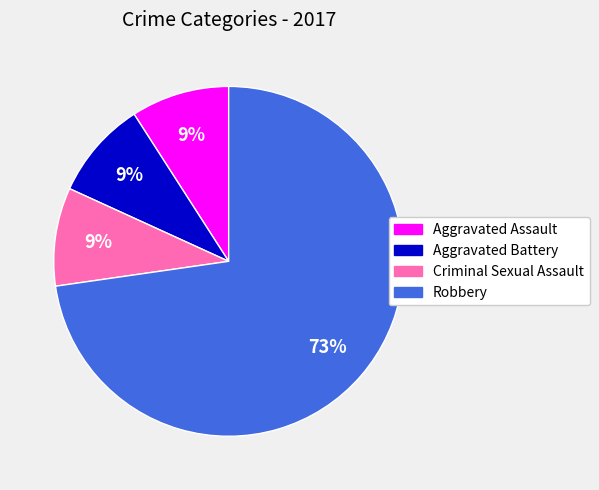

What is the largest slice in the pie chart?

Robbery